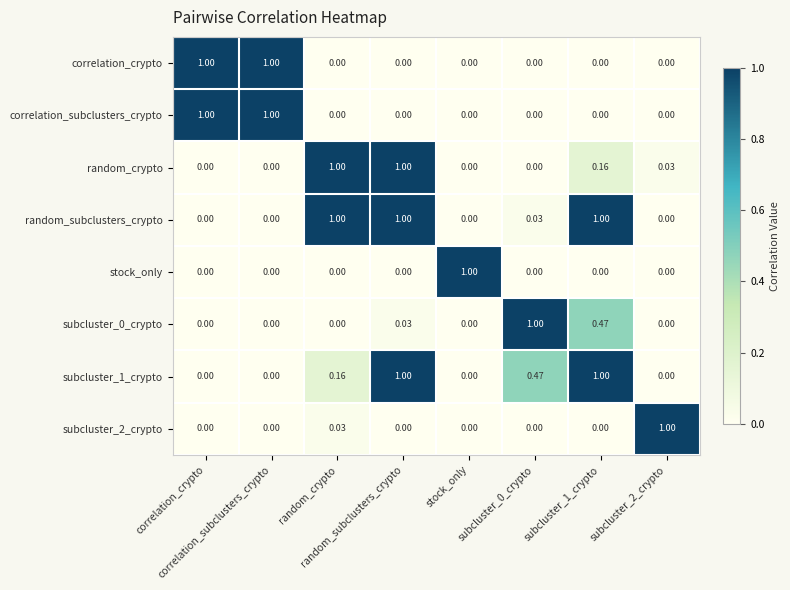

How many categories are shown in the chart?

8